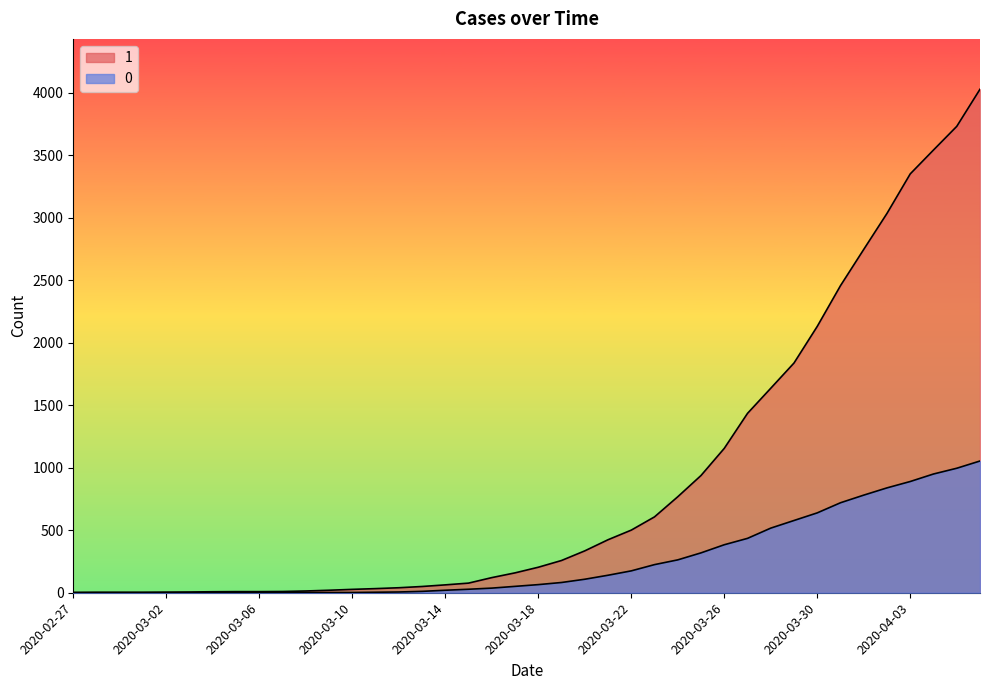

Reading left to right, extract all data points from this chart.

1: 3	4	4	4	5	6	8	9	9	10	14	20	27	33	40	50	63	77	121	159	204	258	335	424	501	607	768	938	1155	1435	1636	1838	2131	2457	2747	3035	3351	3542	3731	4028
0: 0	0	0	0	0	0	0	0	0	1	2	2	2	4	6	11	20	28	37	51	65	82	108	140	175	225	263	319	384	435	517	578	639	720	781	839	890	950	996	1054